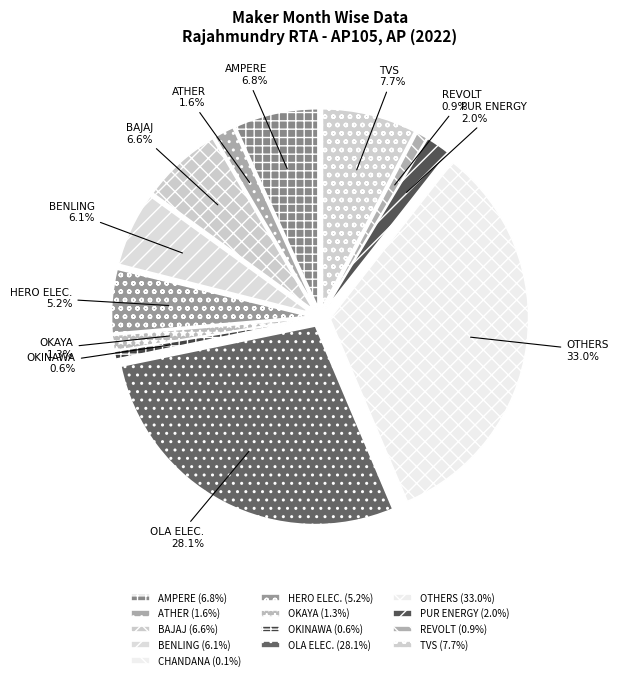

How many segments does this pie chart have?

13